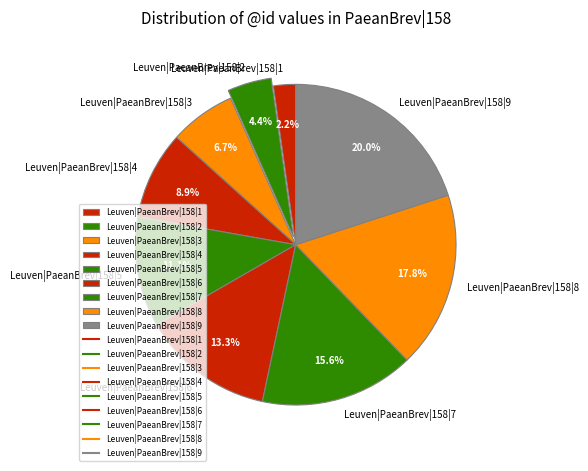

Rank the categories by value from lowest to highest.

Leuven|PaeanBrev|158|1, Leuven|PaeanBrev|158|2, Leuven|PaeanBrev|158|3, Leuven|PaeanBrev|158|4, Leuven|PaeanBrev|158|5, Leuven|PaeanBrev|158|6, Leuven|PaeanBrev|158|7, Leuven|PaeanBrev|158|8, Leuven|PaeanBrev|158|9